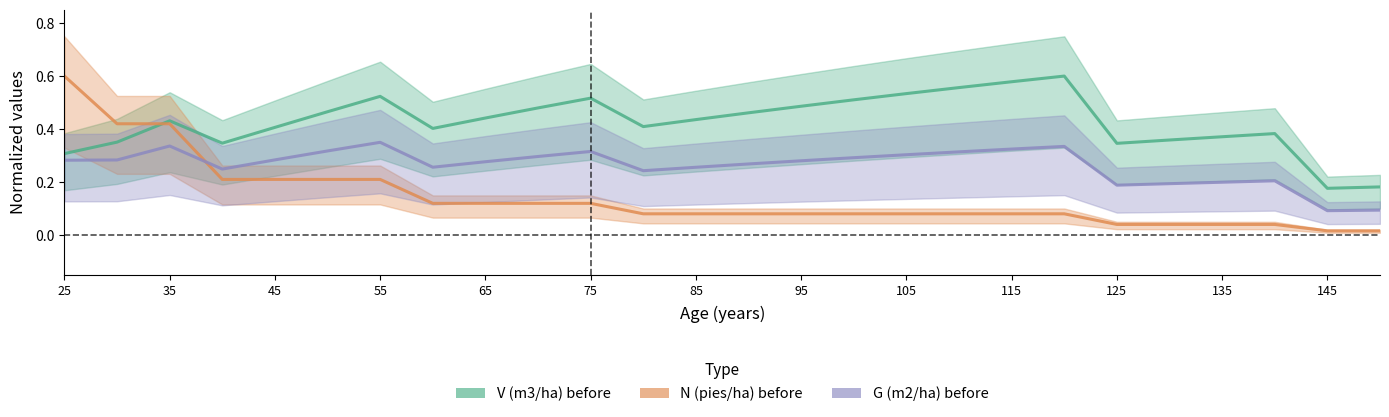

What is the difference between the maximum and minimum values in the N (pies/ha) before series?

0.6